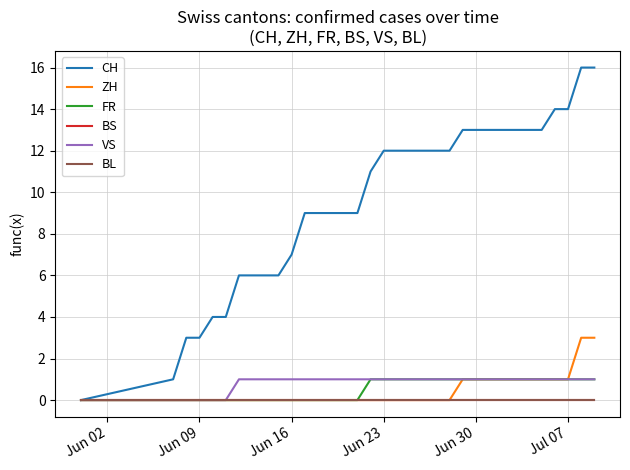

What is the value of the CH point at the 27th from the left?

13